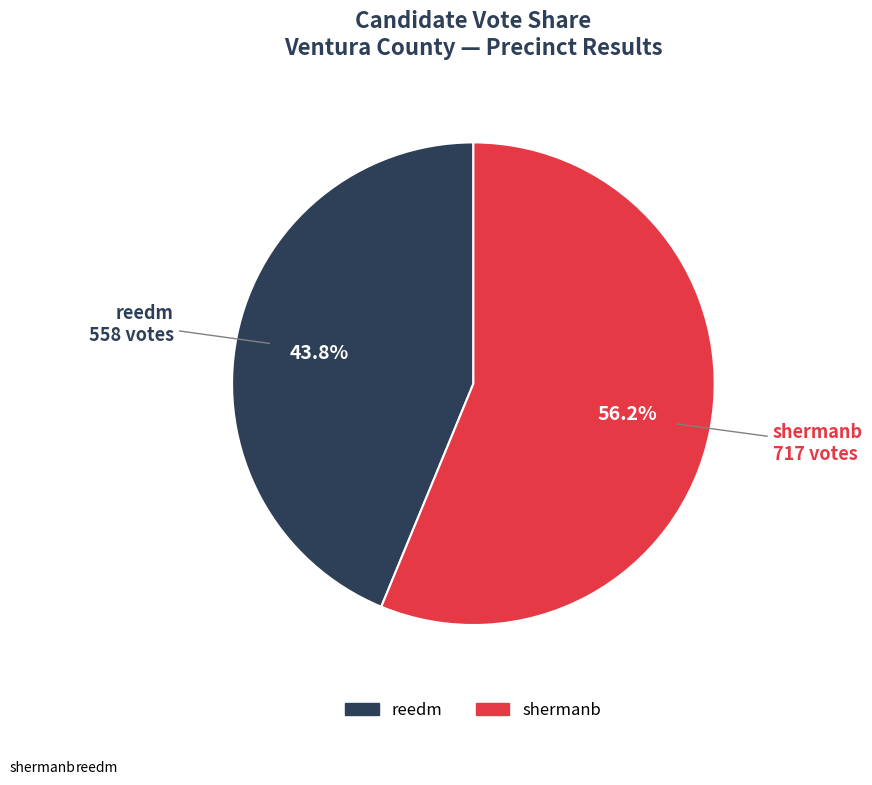

Which slice is the largest?

shermanb